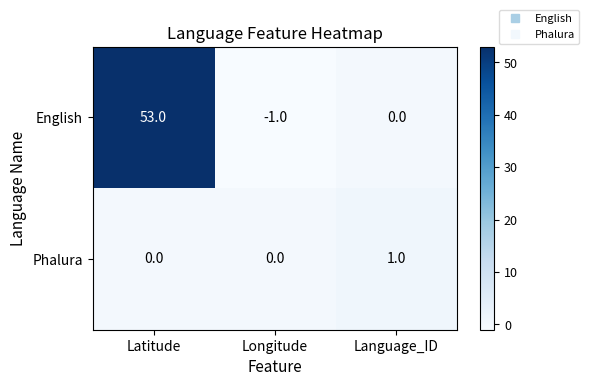

What is the greatest value displayed?

53